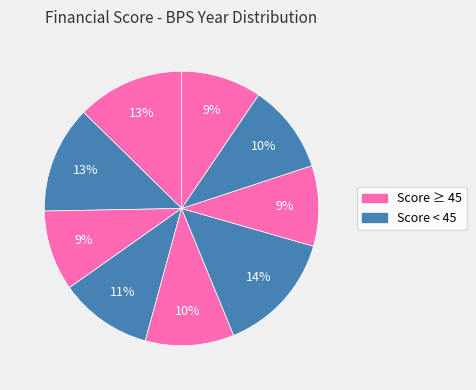

Is there a majority slice in this chart?

No